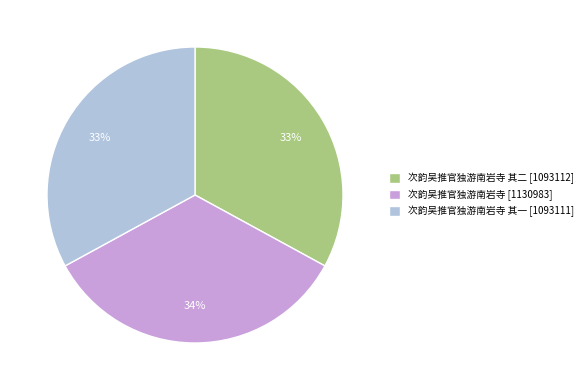

What percentage is the 次韵吴推官独游南岩寺 [1130983] slice, to the nearest percent?

34%